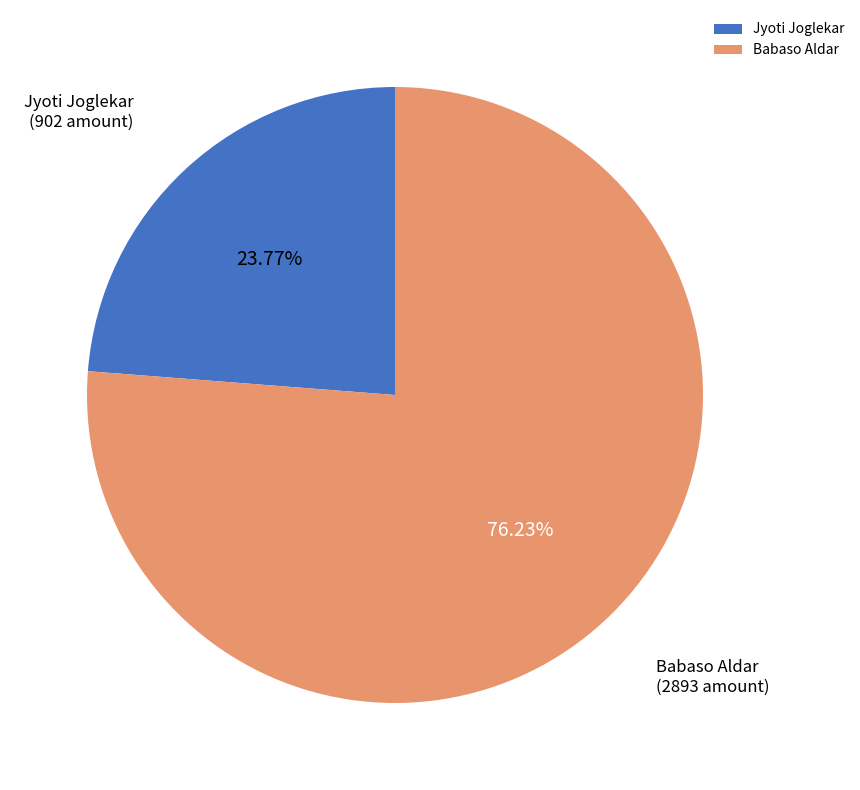

Count the number of slices in the pie.

2